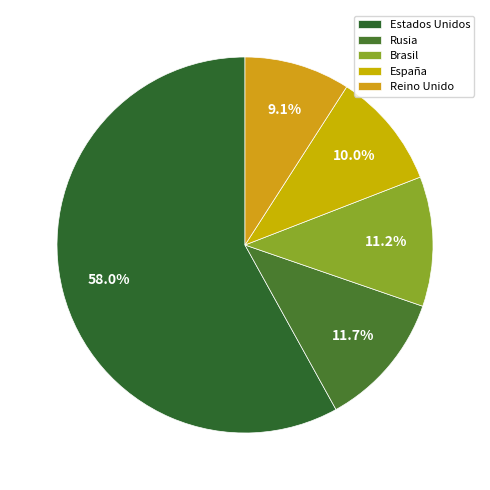

Is there any slice that represents more than half of the pie?

Yes